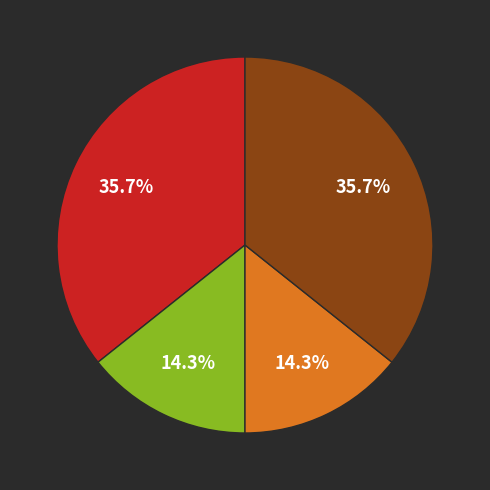

Is there a majority slice in this chart?

No